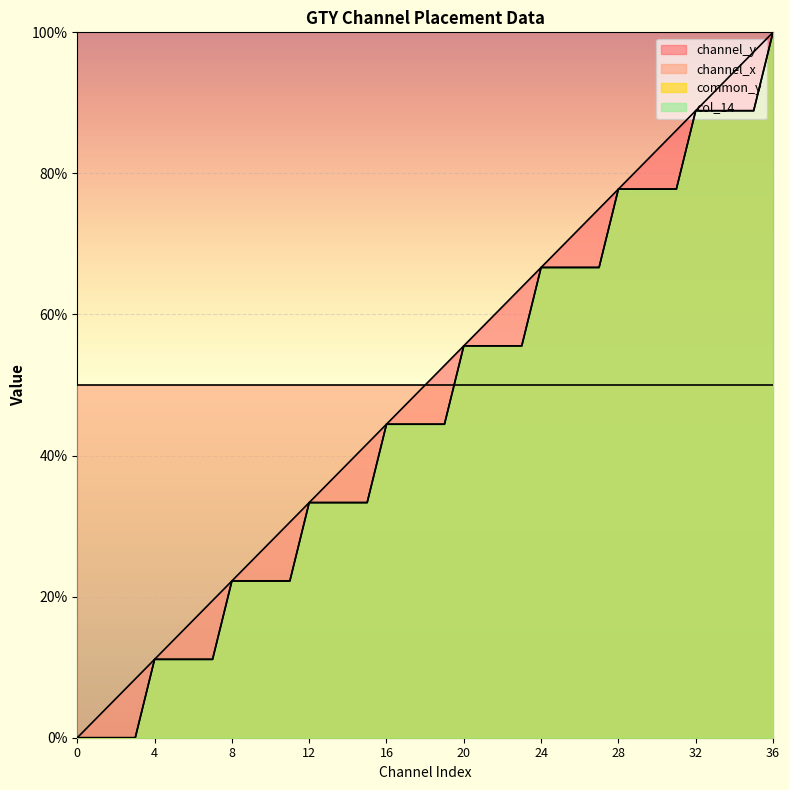

Reading left to right, extract all data points from this chart.

channel_y: 0=0.0	1=2.8	2=5.6	3=8.3	4=11.1	5=13.9	6=16.7	7=19.4	8=22.2	9=25.0	10=27.8	11=30.6	12=33.3	13=36.1	14=38.9	15=41.7	16=44.4	17=47.2	18=50.0	19=52.8	20=55.6	21=58.3	22=61.1	23=63.9	24=66.7	25=69.4	26=72.2	27=75.0	28=77.8	29=80.6	30=83.3	31=86.1	32=88.9	33=91.7	34=94.4	35=97.2	36=100.0
common_y: 0=0.0	1=0.0	2=0.0	3=0.0	4=11.1	5=11.1	6=11.1	7=11.1	8=22.2	9=22.2	10=22.2	11=22.2	12=33.3	13=33.3	14=33.3	15=33.3	16=44.4	17=44.4	18=44.4	19=44.4	20=55.6	21=55.6	22=55.6	23=55.6	24=66.7	25=66.7	26=66.7	27=66.7	28=77.8	29=77.8	30=77.8	31=77.8	32=88.9	33=88.9	34=88.9	35=88.9	36=100.0
col_14: 0=0.0	1=0.0	2=0.0	3=0.0	4=11.1	5=11.1	6=11.1	7=11.1	8=22.2	9=22.2	10=22.2	11=22.2	12=33.3	13=33.3	14=33.3	15=33.3	16=44.4	17=44.4	18=44.4	19=44.4	20=55.6	21=55.6	22=55.6	23=55.6	24=66.7	25=66.7	26=66.7	27=66.7	28=77.8	29=77.8	30=77.8	31=77.8	32=88.9	33=88.9	34=88.9	35=88.9	36=100.0